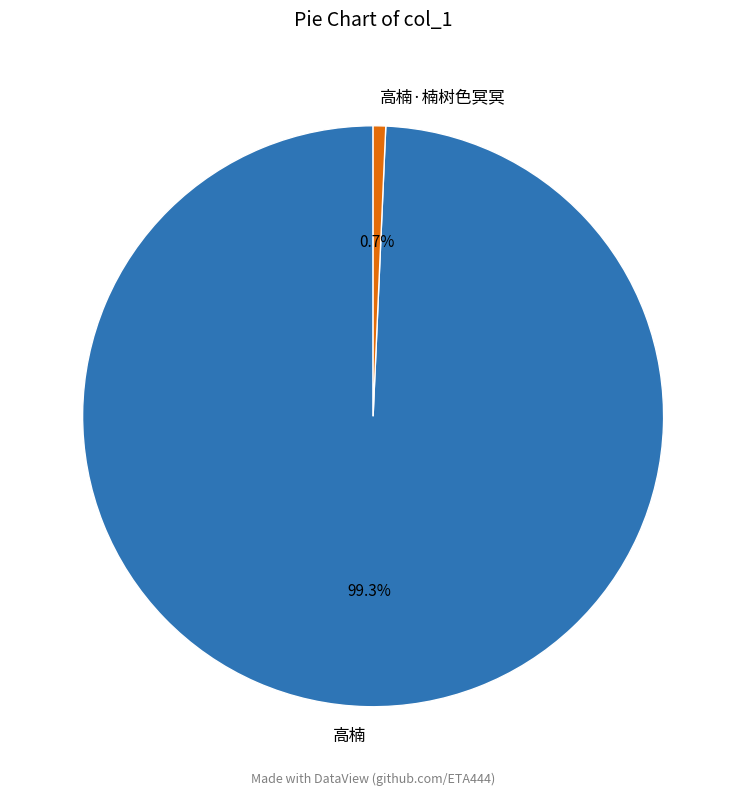

To the nearest percent, what is the difference between the largest and smallest slice percentages?

99%